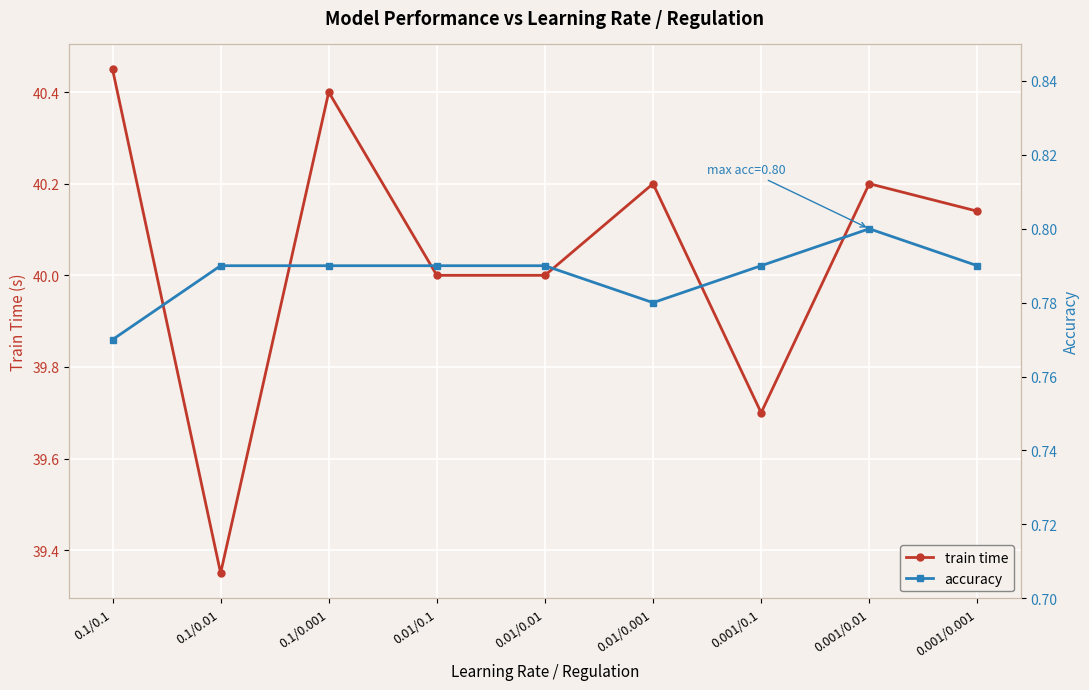

Read the train time value at 0.01/0.001.

40.2